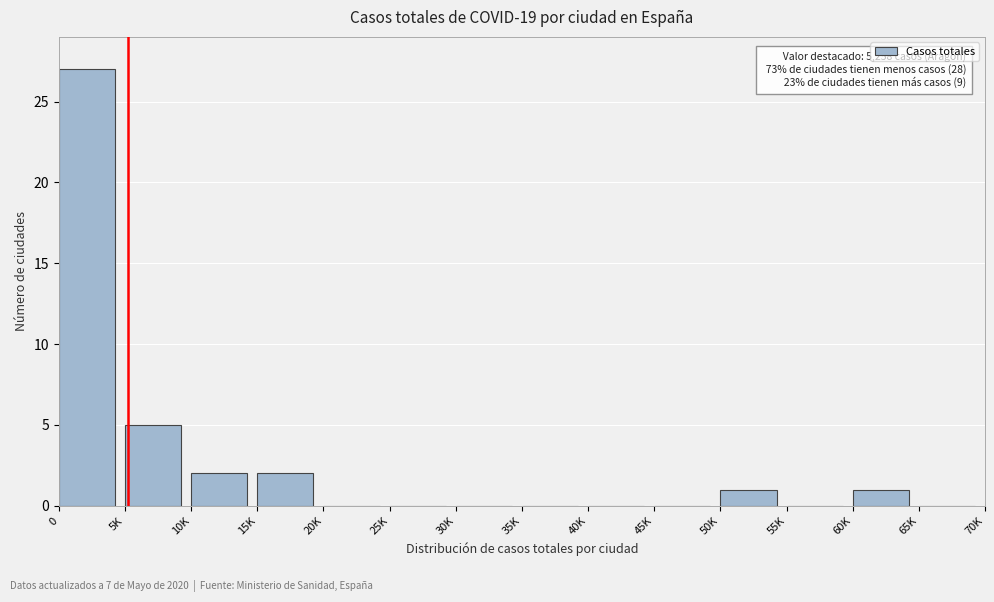

Reading left to right, transcribe all the data shown in this chart.

0=27	5K=5	10K=2	15K=2	20K=0	25K=0	30K=0	35K=0	40K=0	45K=0	50K=1	55K=0	60K=1	65K=0